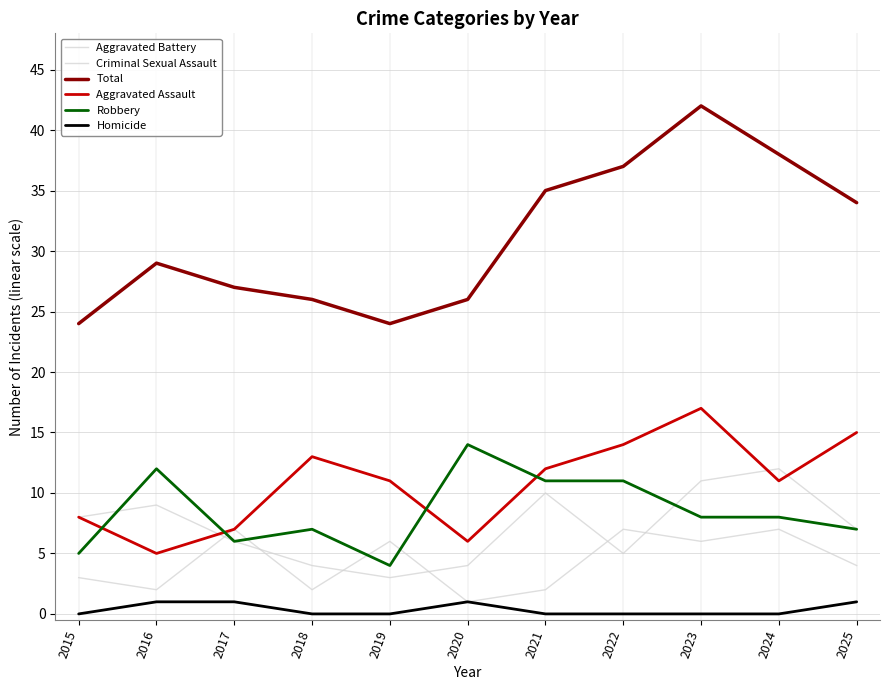

True or false: Aggravated Battery has a value of 17 at 2021.

False